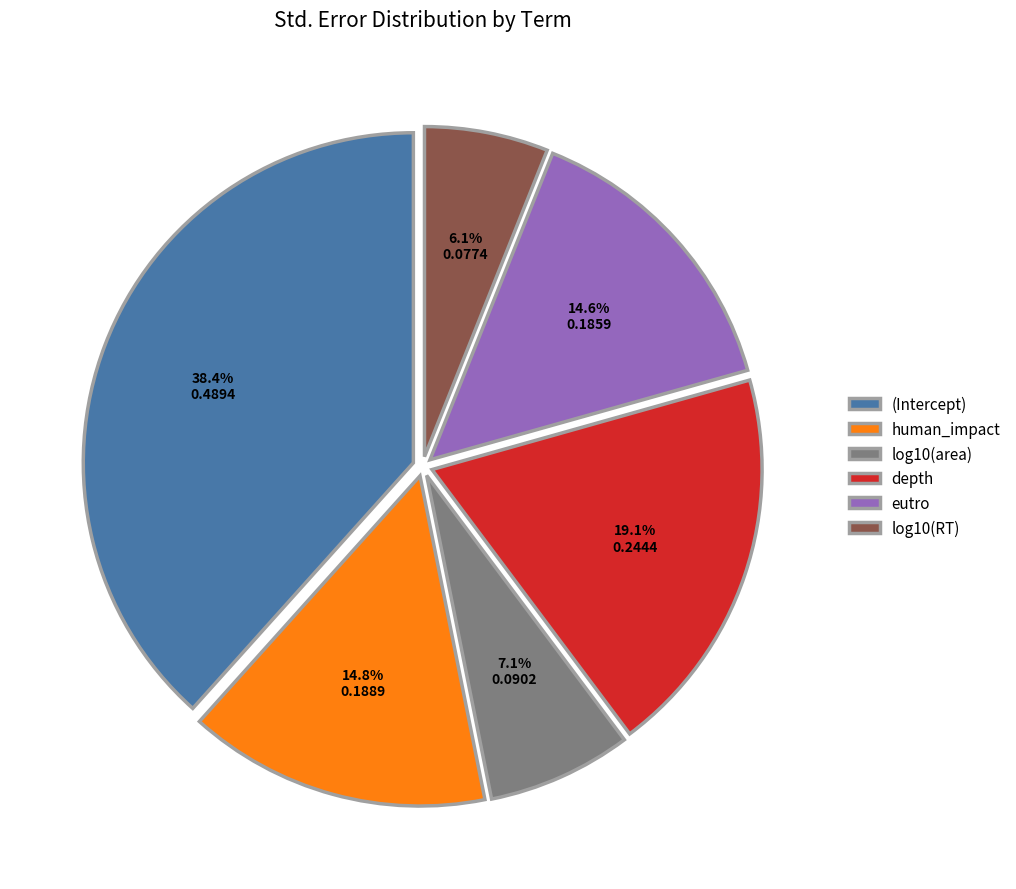

Combined, do human_impact and (Intercept) account for over 50%?

Yes